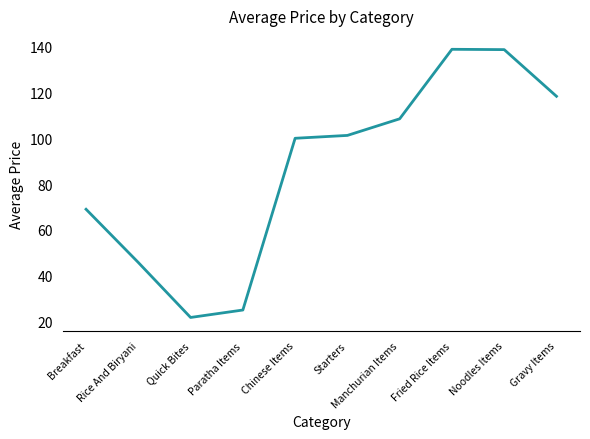

Approximately how many times larger is the value at Manchurian Items compared to Paratha Items?

4.3